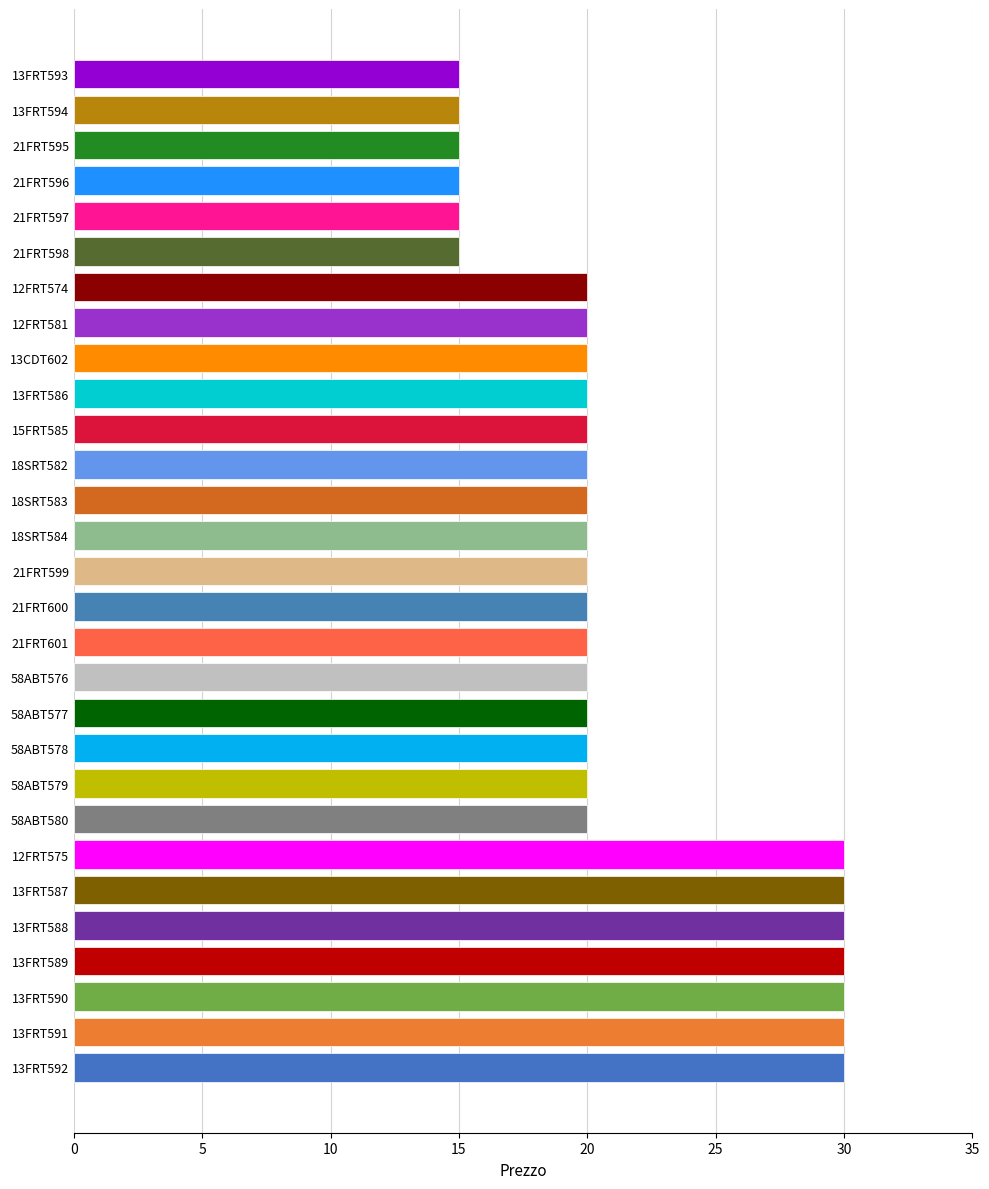

Reading top to bottom, what are all the values shown in this chart?

13FRT593=15	13FRT594=15	21FRT595=15	21FRT596=15	21FRT597=15	21FRT598=15	12FRT574=20	12FRT581=20	13CDT602=20	13FRT586=20	15FRT585=20	18SRT582=20	18SRT583=20	18SRT584=20	21FRT599=20	21FRT600=20	21FRT601=20	58ABT576=20	58ABT577=20	58ABT578=20	58ABT579=20	58ABT580=20	12FRT575=30	13FRT587=30	13FRT588=30	13FRT589=30	13FRT590=30	13FRT591=30	13FRT592=30